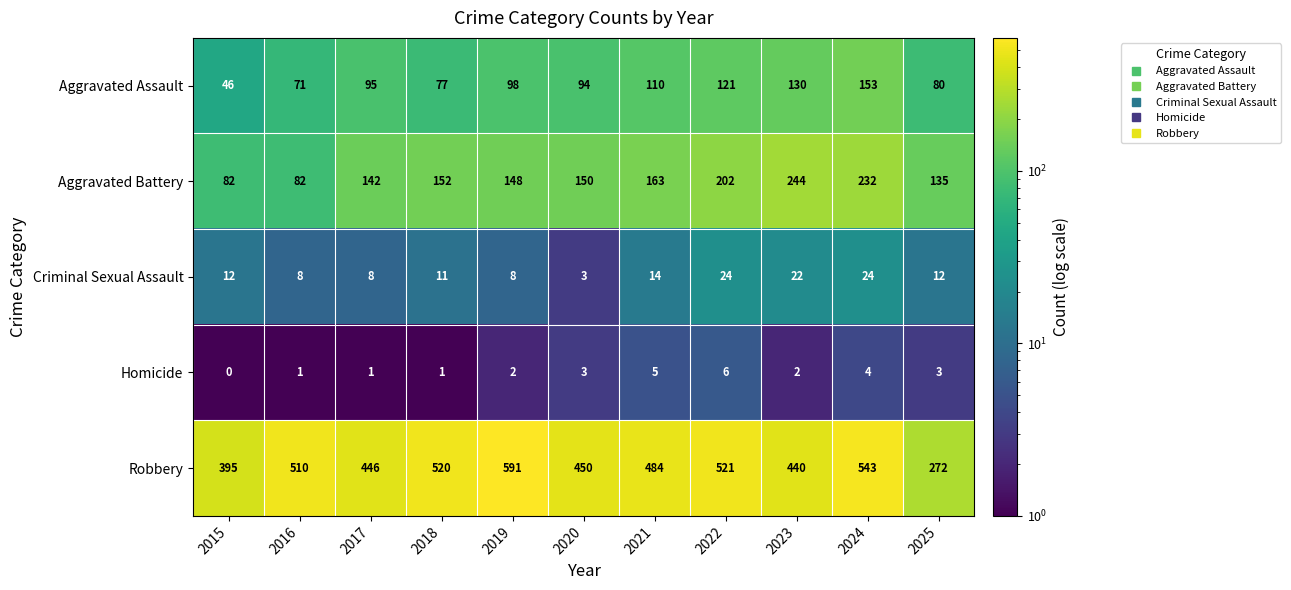

What is the average value of the Aggravated Battery series?

157